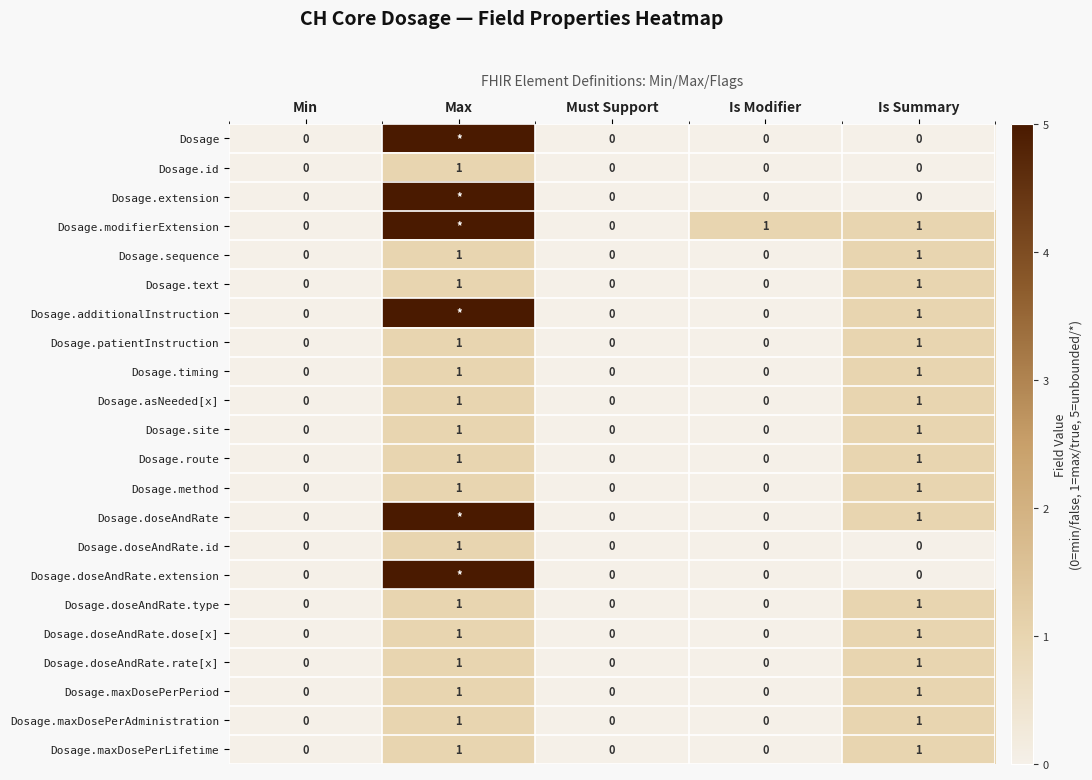

Is it true that Dosage.asNeeded[x] equals 1 at Min?

False